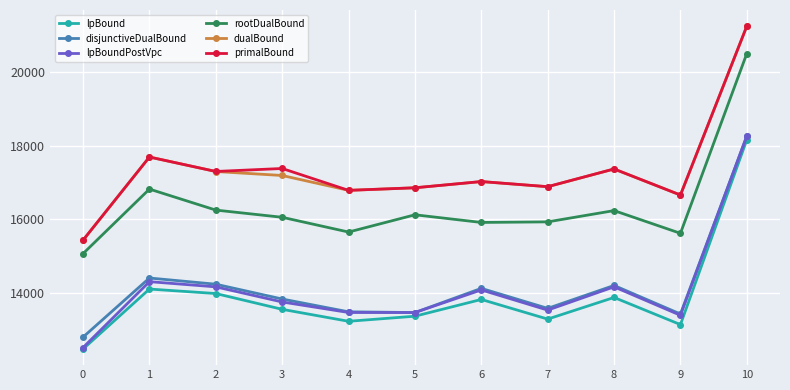

What is the difference between the highest and lowest values at 8?

3498.6